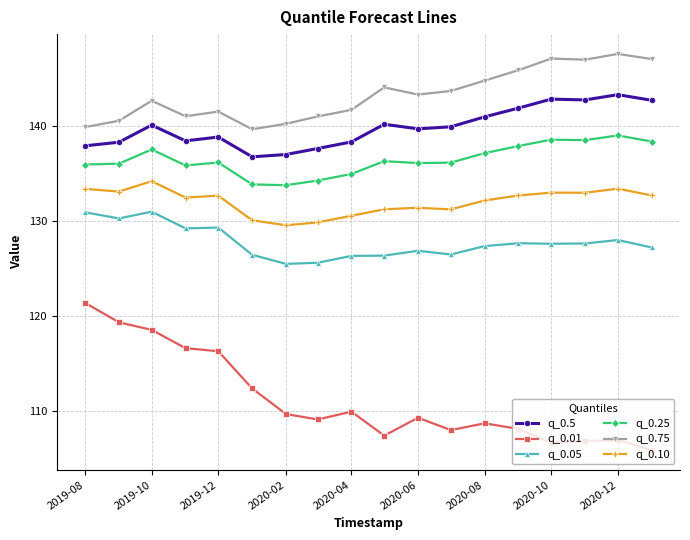

Rank the series by their maximum value, from highest to lowest.

q_0.75, q_0.5, q_0.25, q_0.10, q_0.05, q_0.01